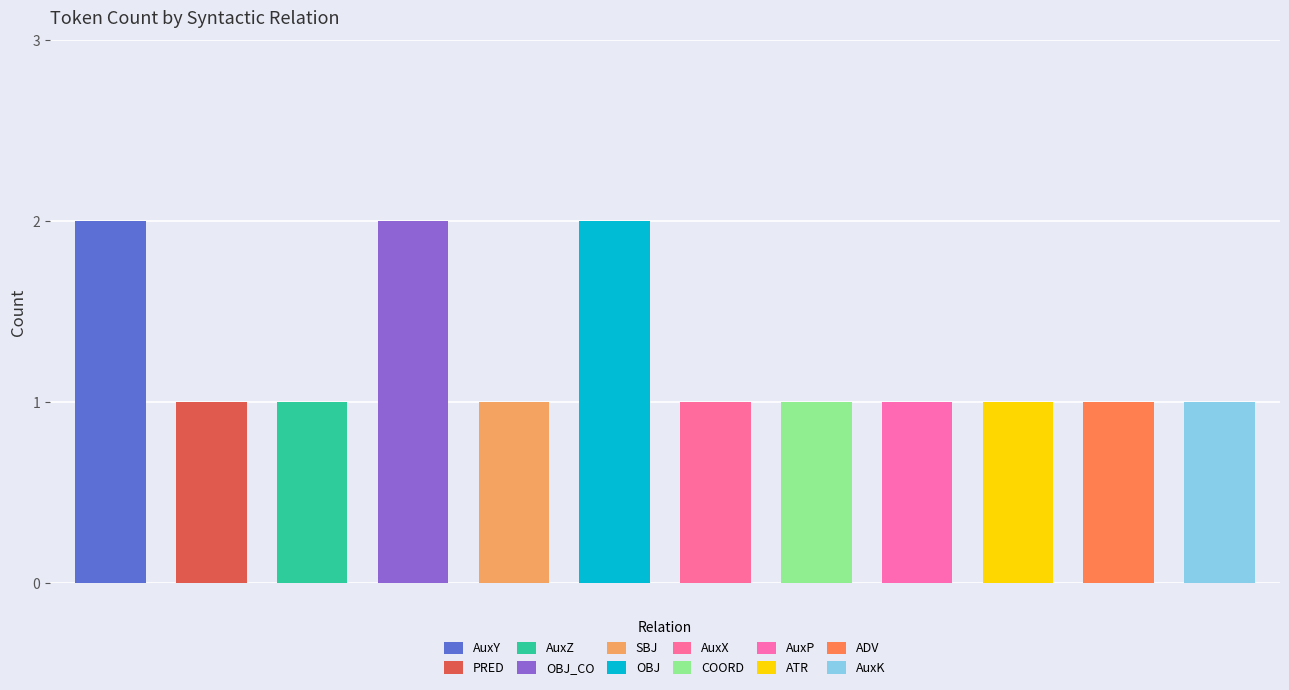

What is the label of the 3rd bar from the left?

AuxZ